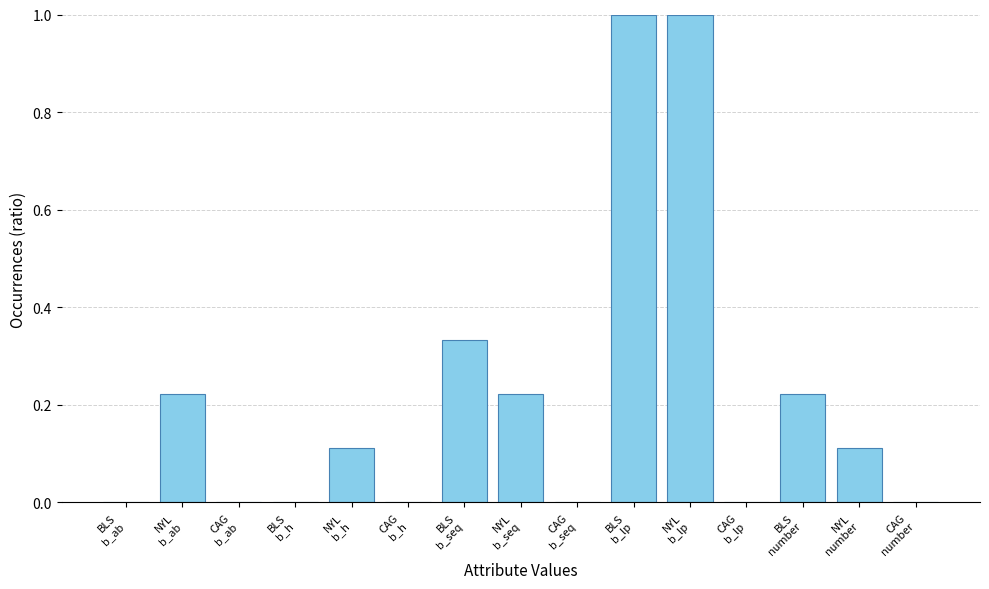

What is the greatest value displayed?

1.0